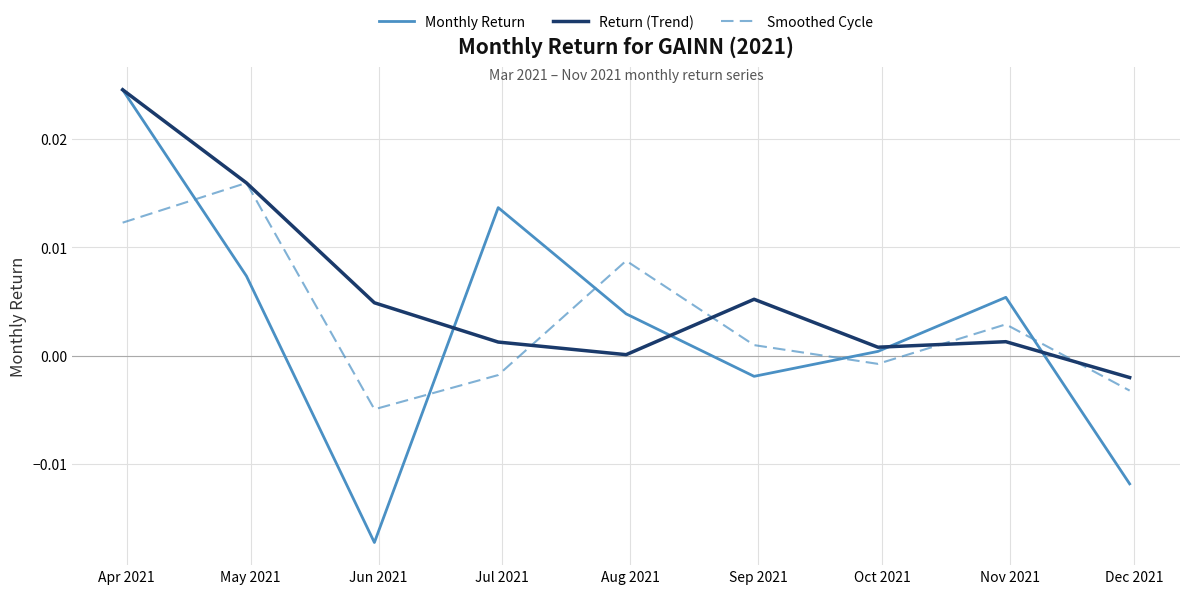

True or false: Monthly Return and Smoothed Cycle cross at least once.

True